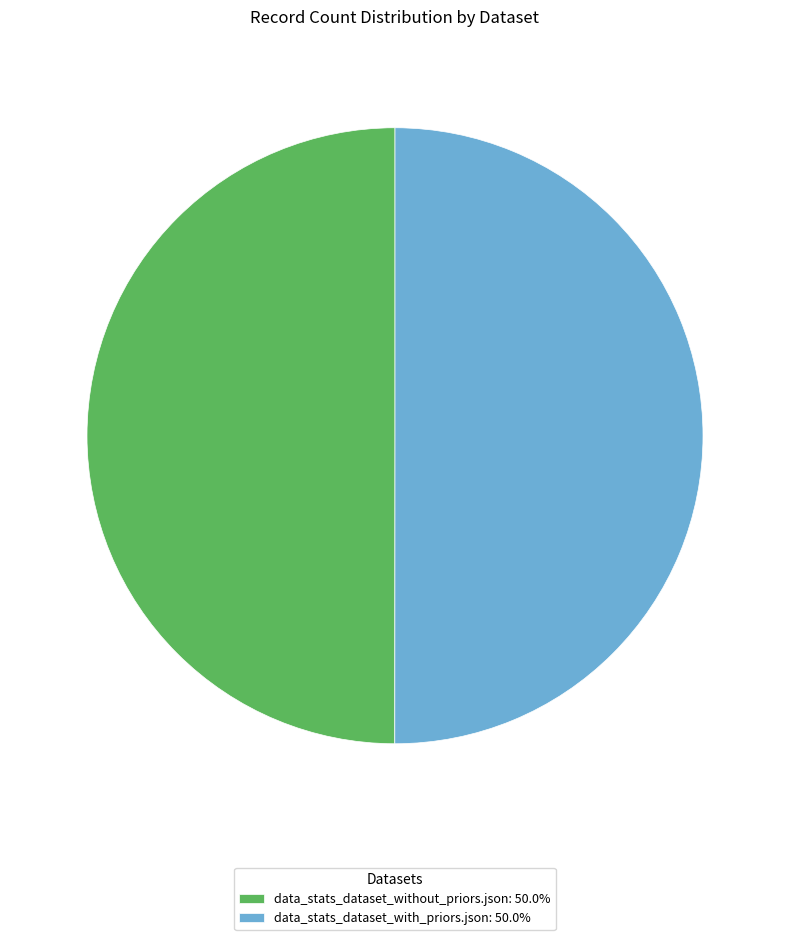

How many slices are in this pie chart?

2